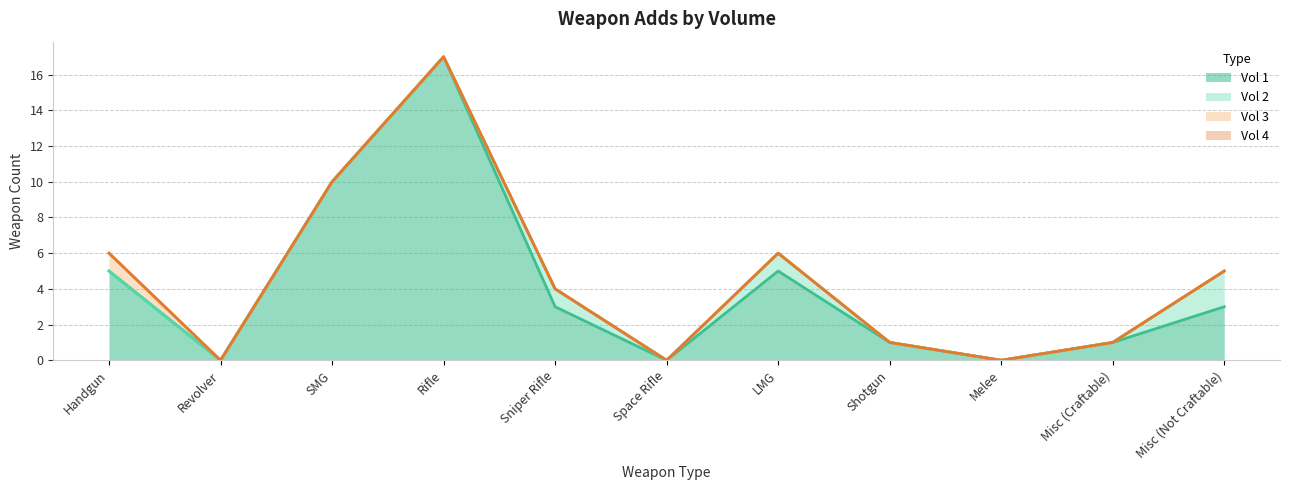

Count the number of categories in the chart.

11